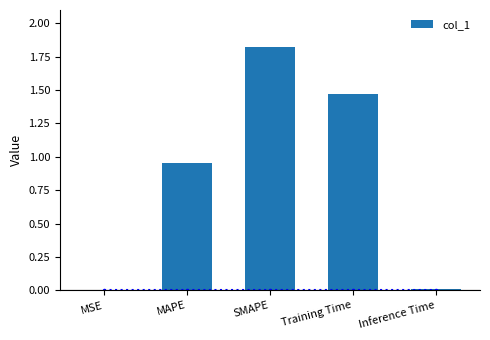

What is the sum of all values?

4.3